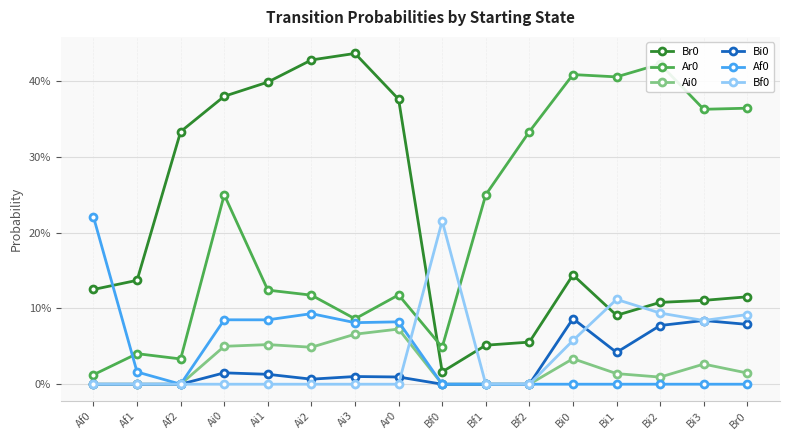

Which label corresponds to the largest value in the chart?

Ai3